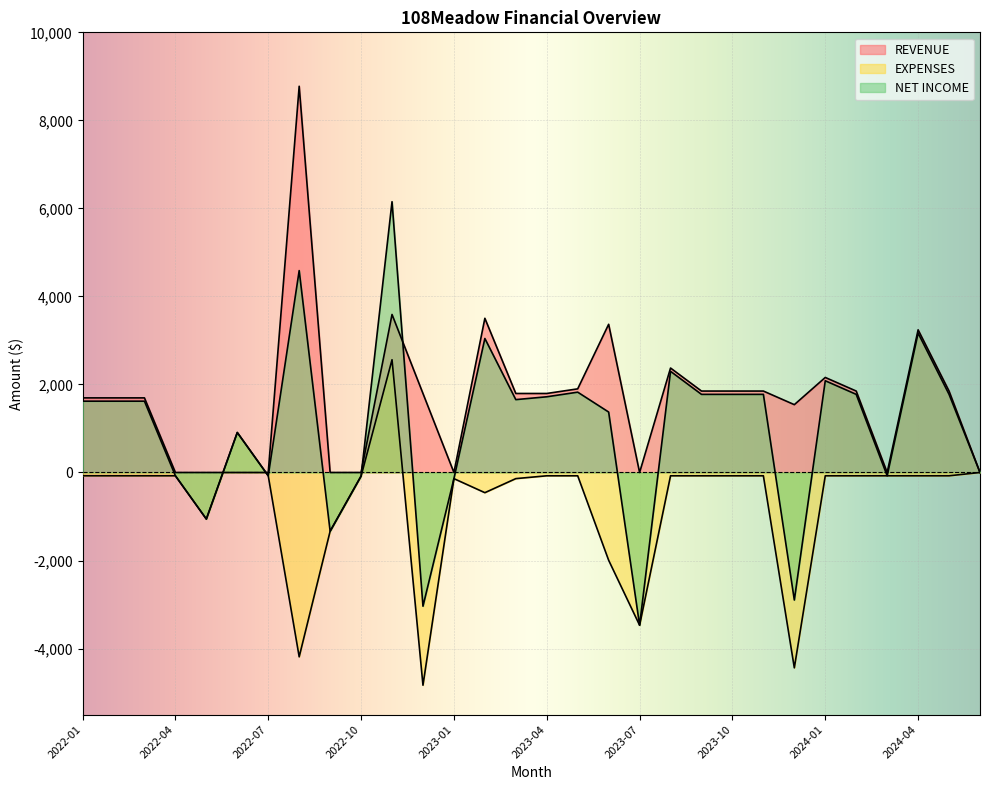

Which label corresponds to the largest value in the chart?

2022-08